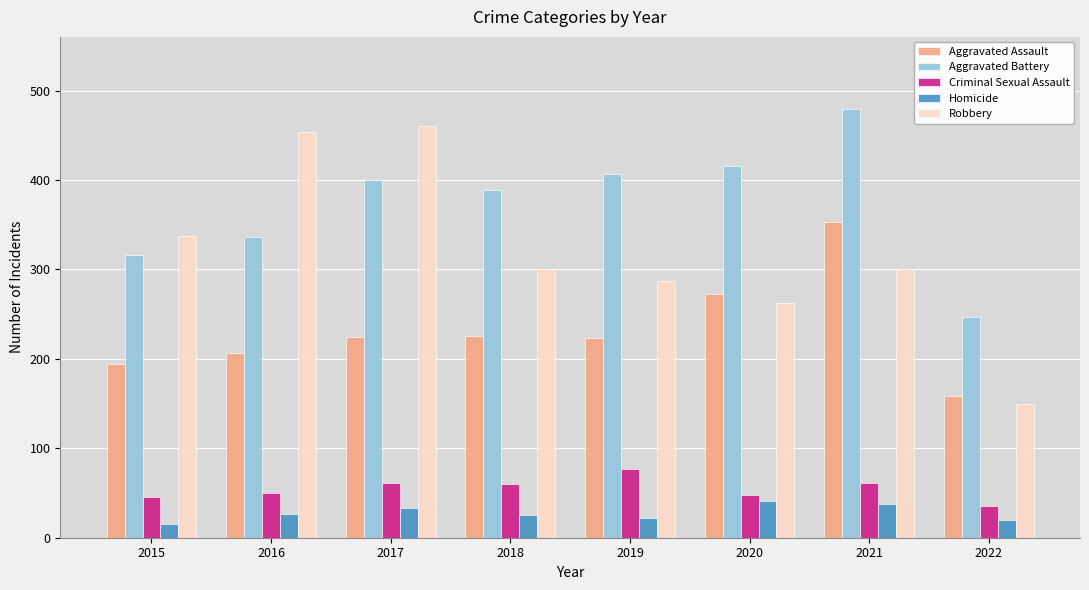

At how many categories does at least one series exceed 160?

8